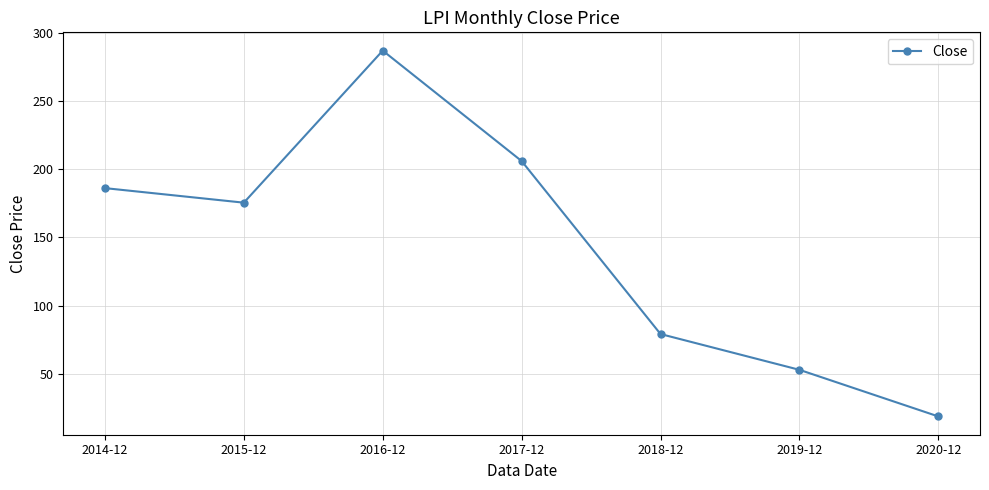

Reading left to right, transcribe all the data shown in this chart.

2014-12=186.1	2015-12=175.5	2016-12=287.0	2017-12=206.0	2018-12=79.1	2019-12=52.8	2020-12=18.6